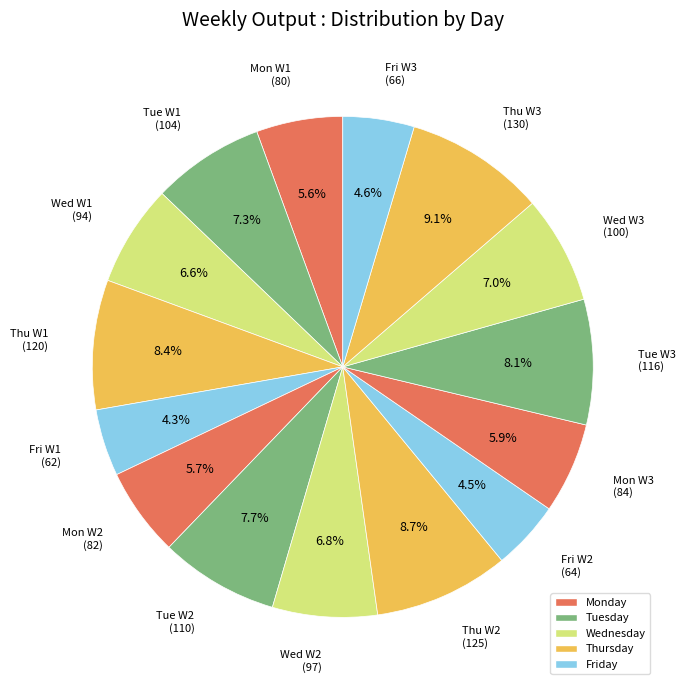

Which slice is the smallest?

Friday